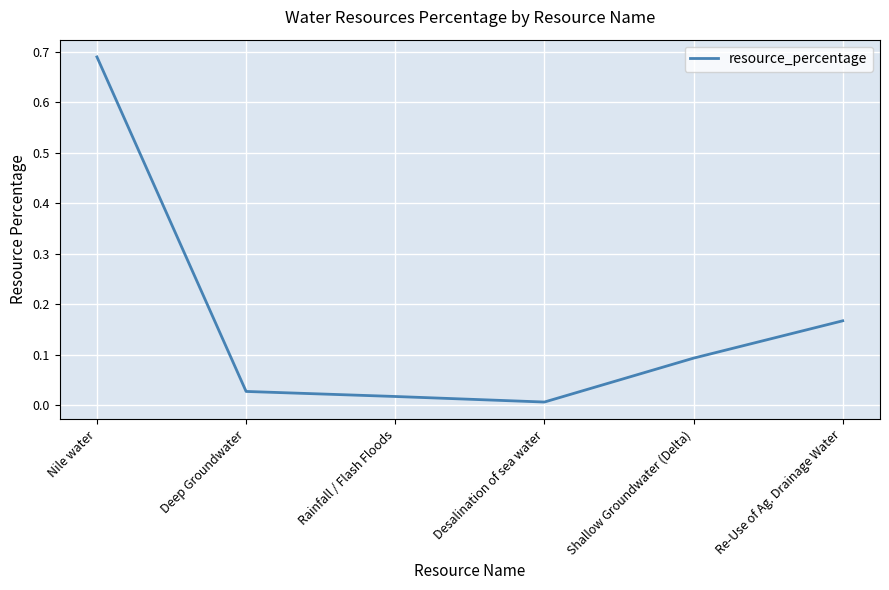

At which category does the chart reach its peak across all series?

Nile water